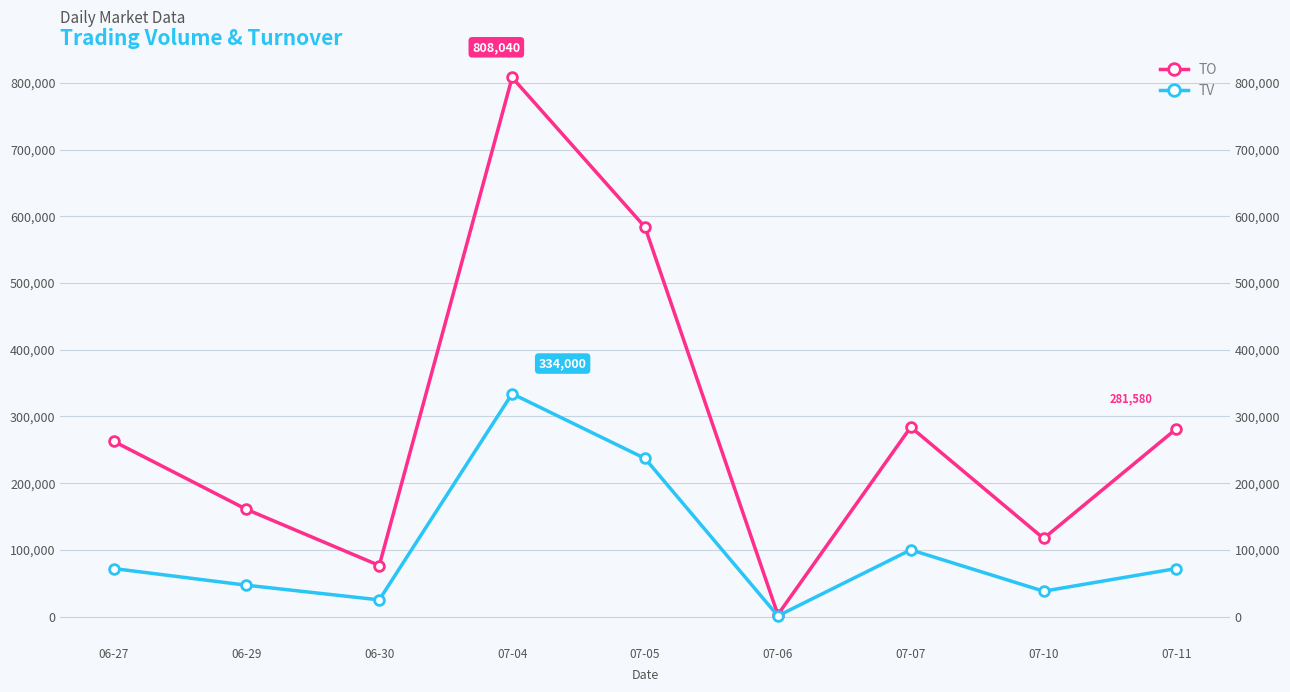

At 06-29, list the series in order from smallest to largest.

TV, TO